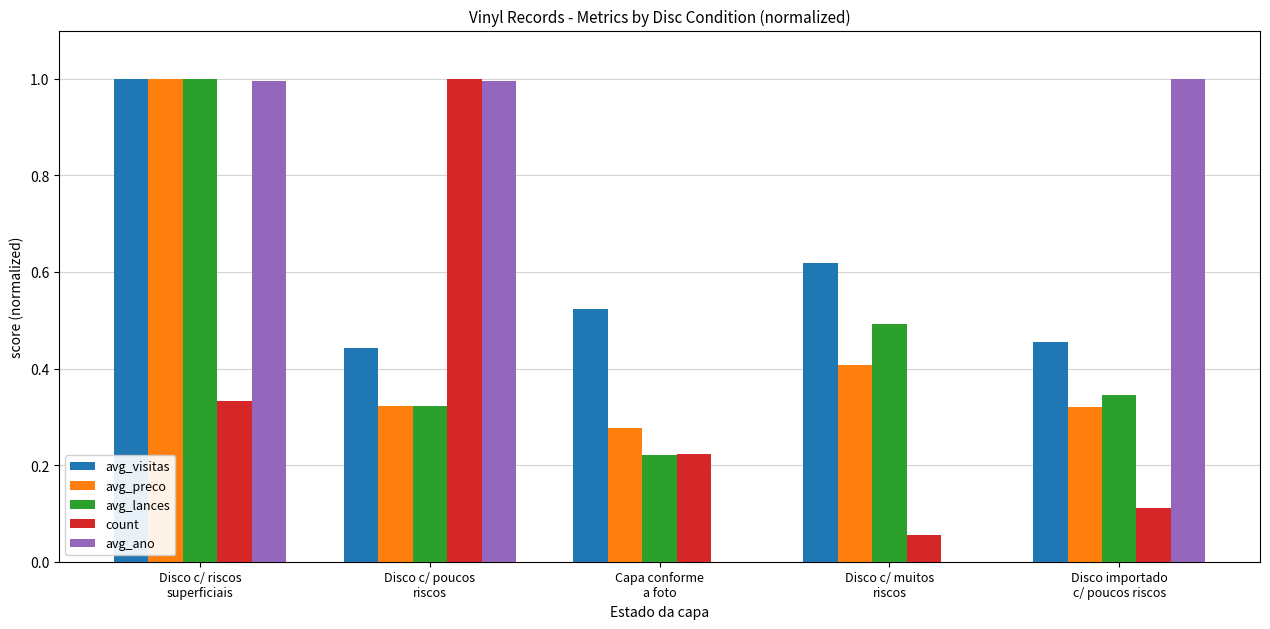

What is the sum of all avg_ano values?

3.0